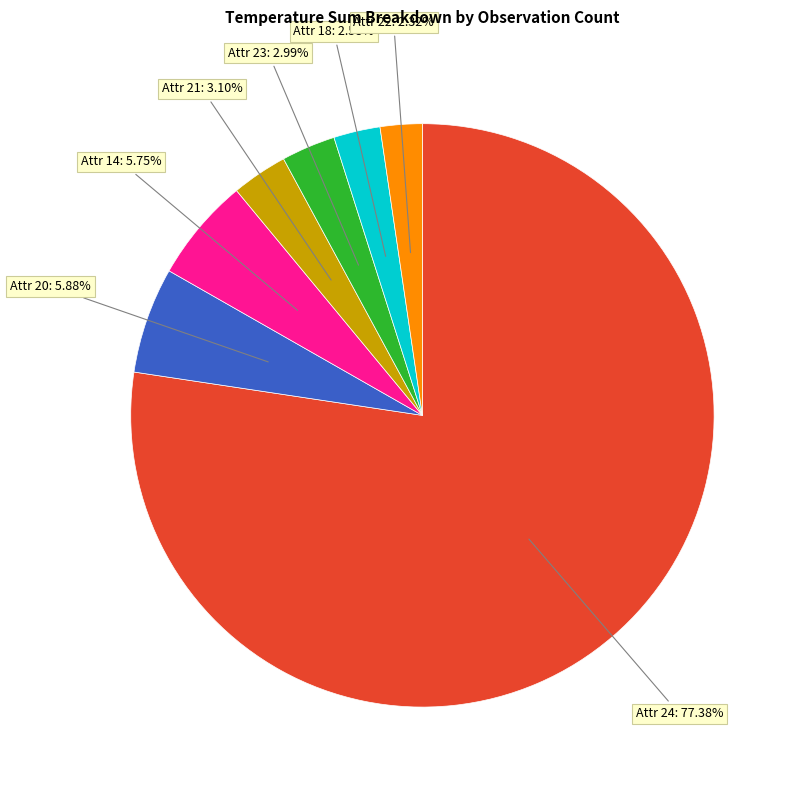

Does any single category account for the majority?

Yes